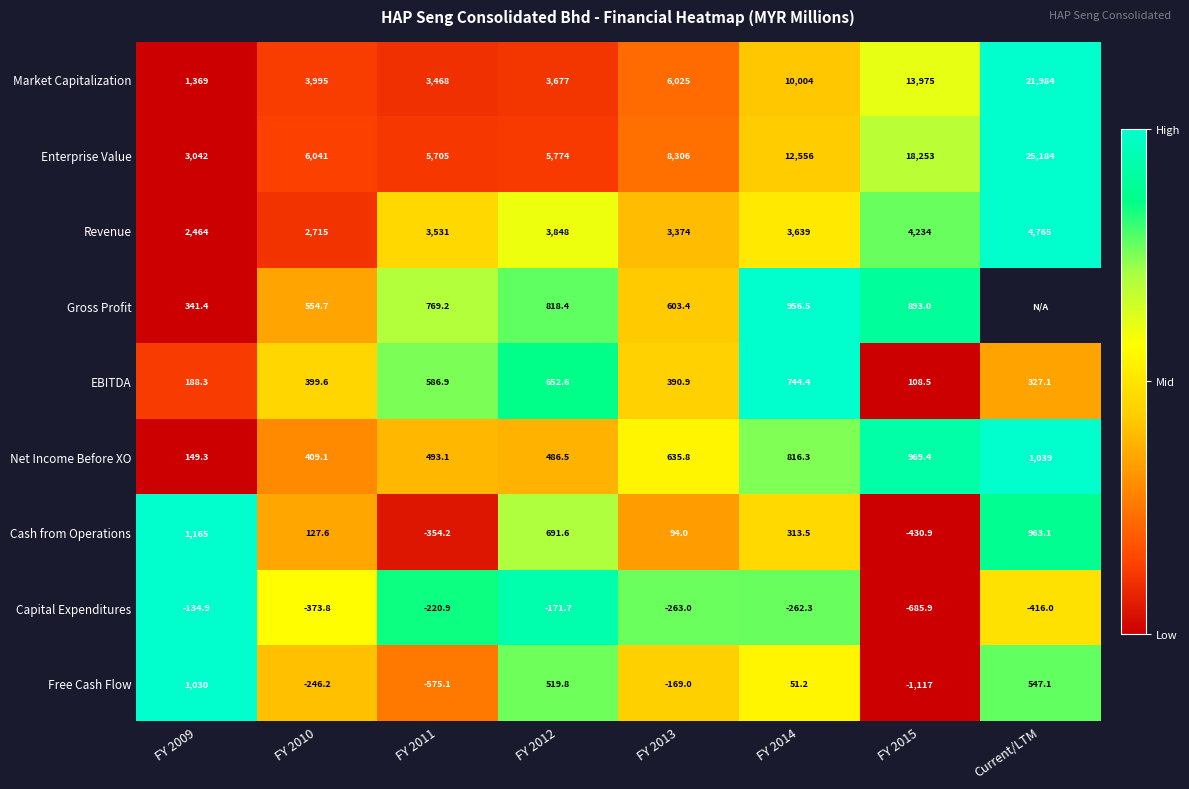

Which label corresponds to the largest value in the chart?

Current/LTM